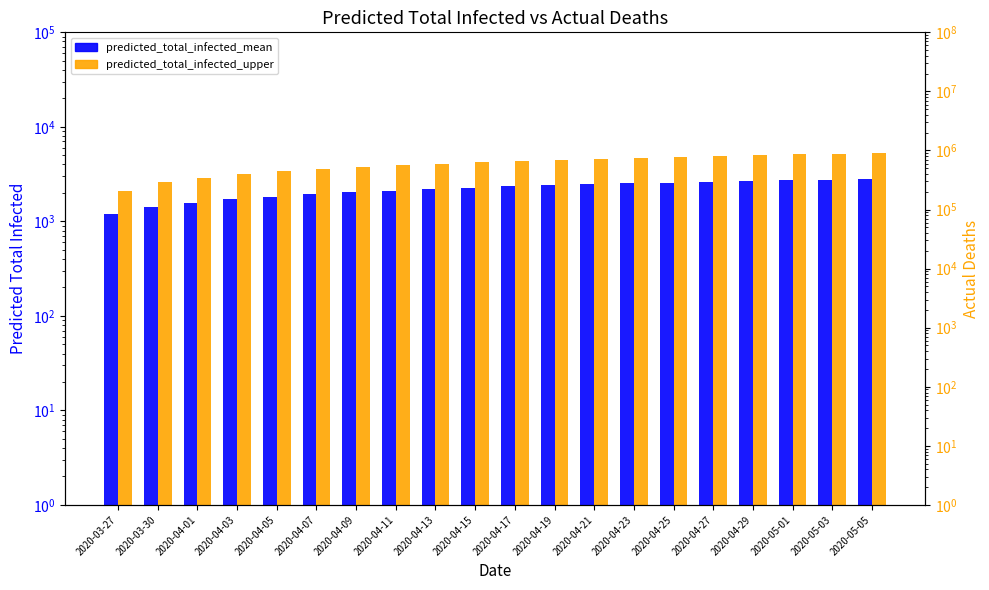

What is the label of the 7th bar from the right?

2020-04-23